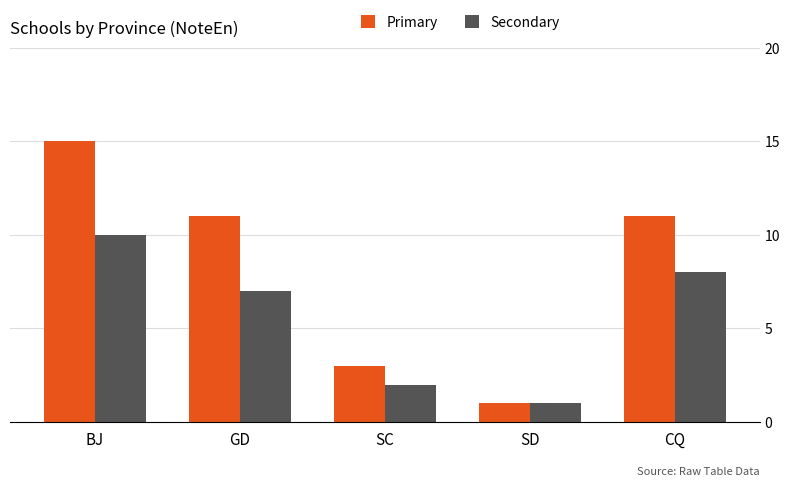

What is the minimum value for Secondary?

1